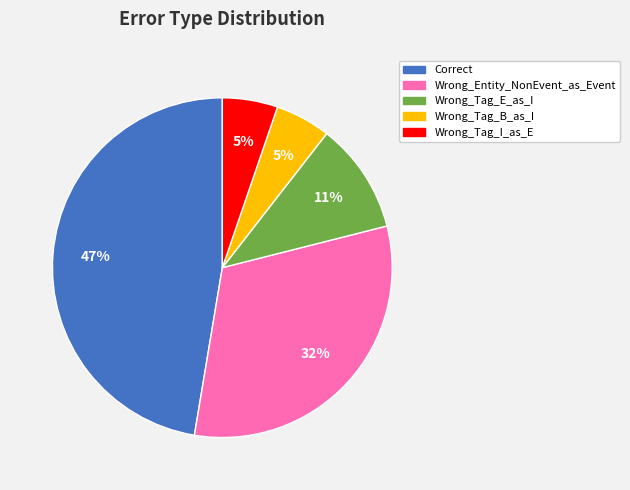

Does any single category account for the majority?

No